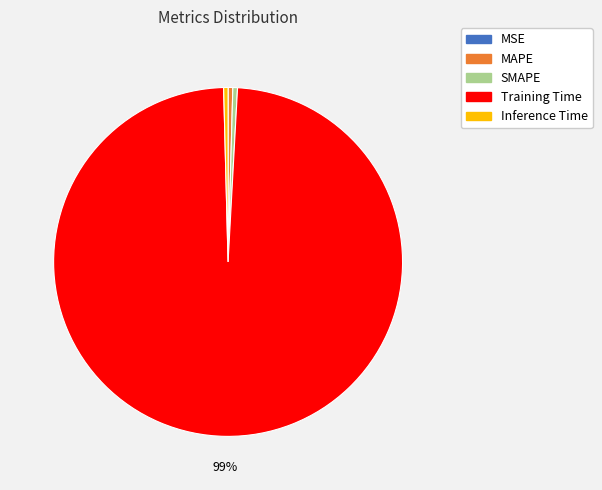

Is Training Time the majority of the pie?

Yes